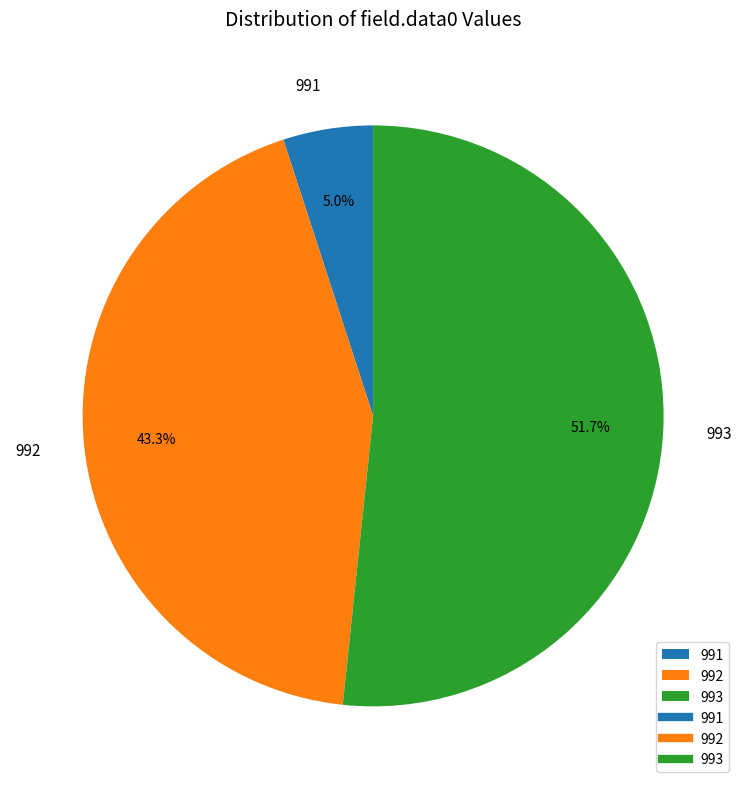

How many slices are in this pie chart?

3